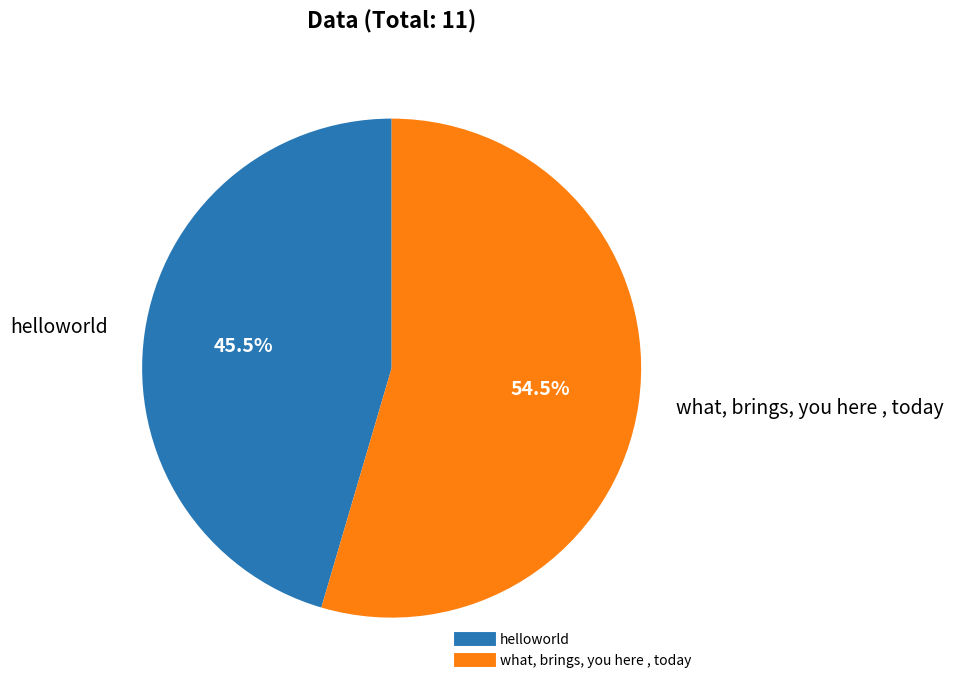

Which category accounts for the majority?

what, brings, you here , today